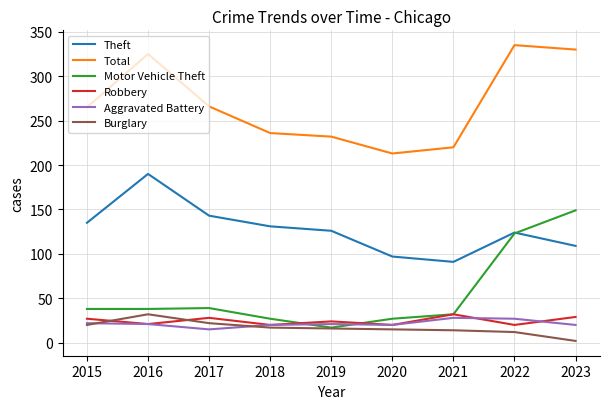

The value of Burglary at 2016 is 32. True or false?

True